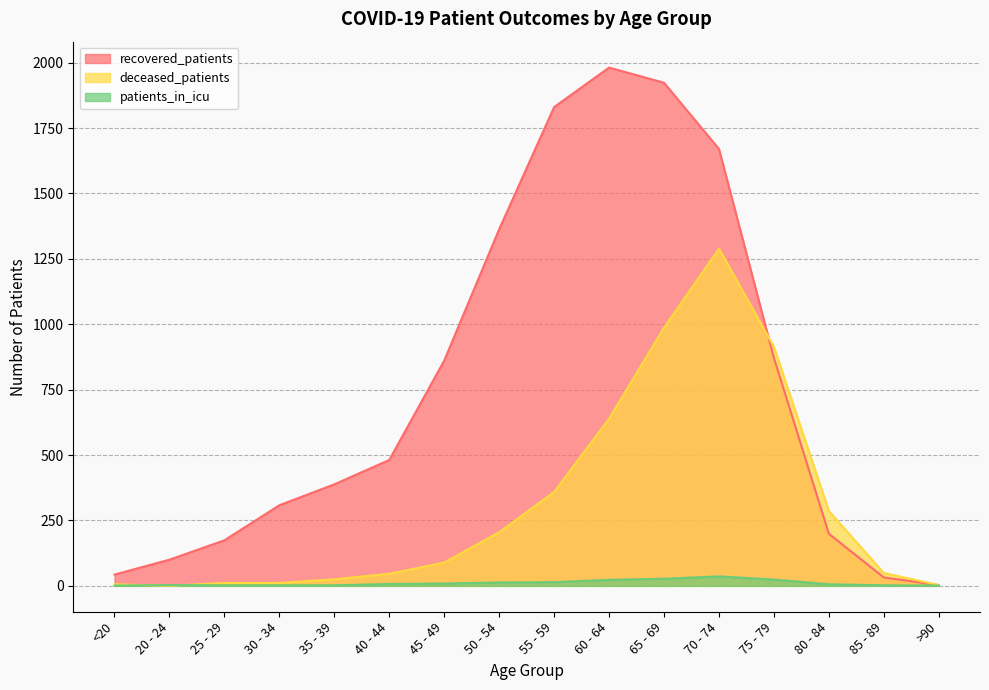

Rank the series by their average value, from lowest to highest.

patients_in_icu, deceased_patients, recovered_patients